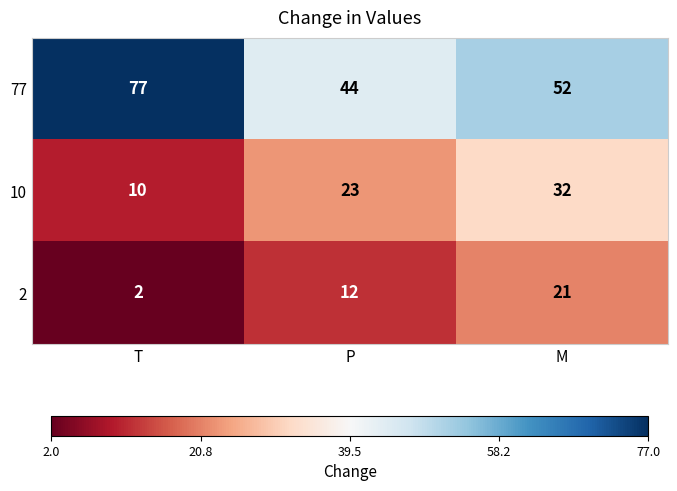

True or false: 77 has a value of 77 at T.

True